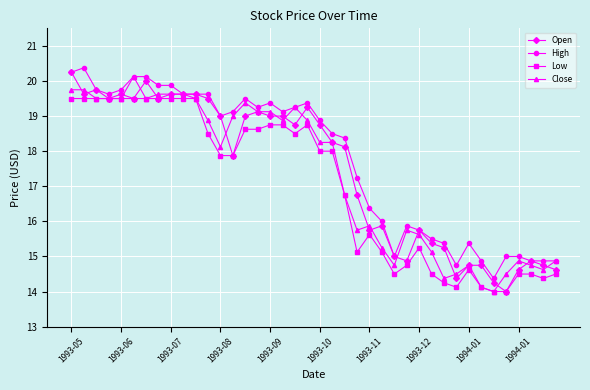

True or false: Open has more than 1 interior local peaks.

True